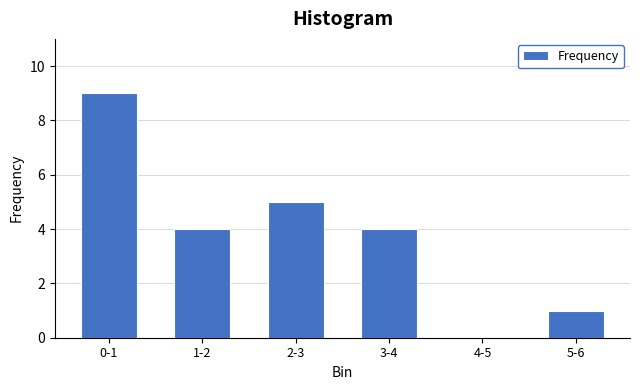

Reading left to right, list all the values displayed in this chart.

0-1=9	1-2=4	2-3=5	3-4=4	4-5=0	5-6=1